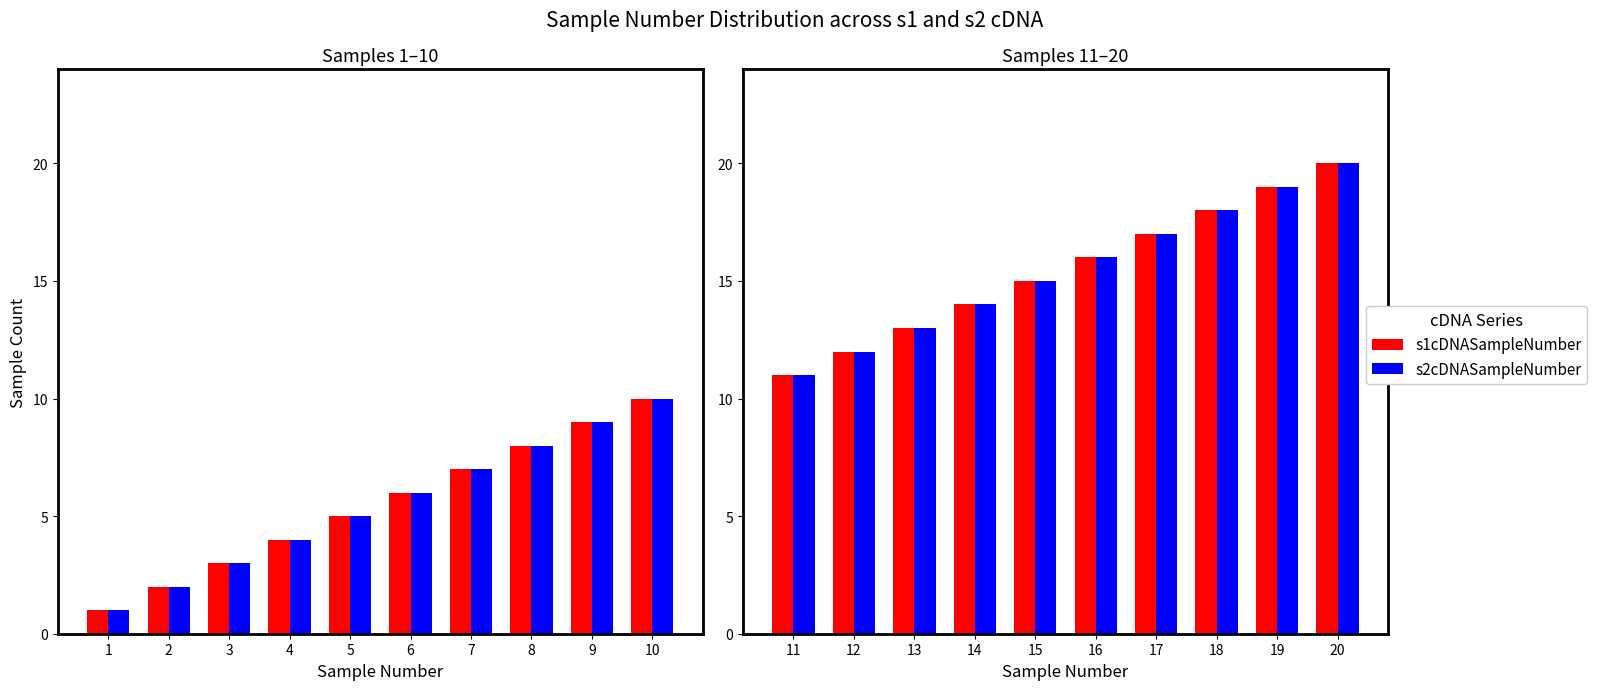

How many values in the s2cDNASampleNumber series exceed 16?

4